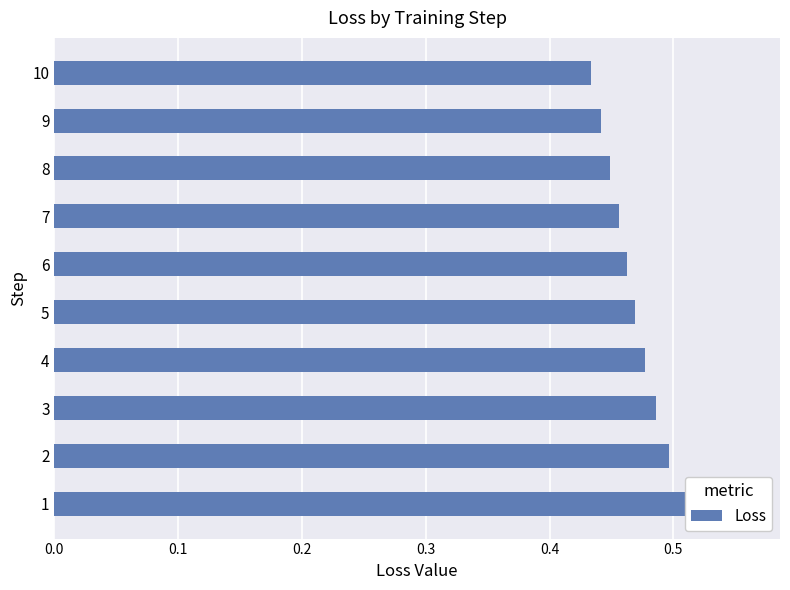

Does the chart contain any negative values?

No